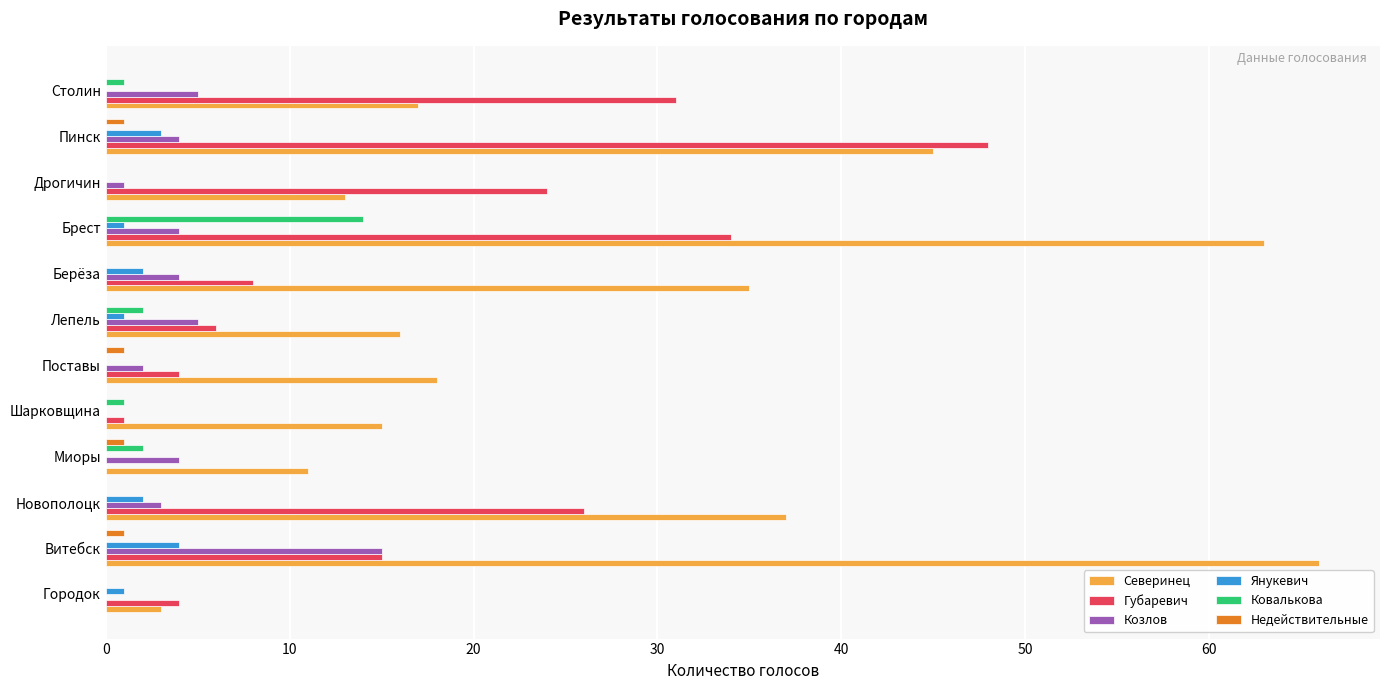

What is the sum of all Губаревич values?

201